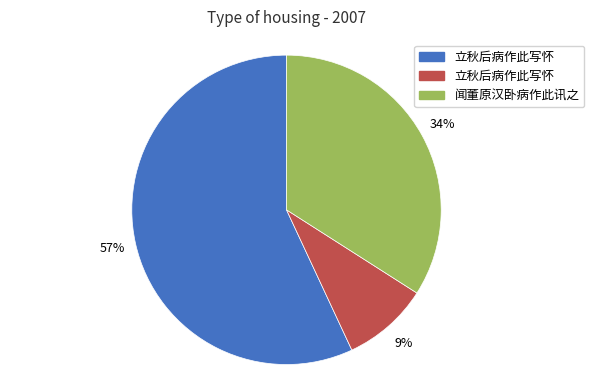

Is there a majority slice in this chart?

Yes